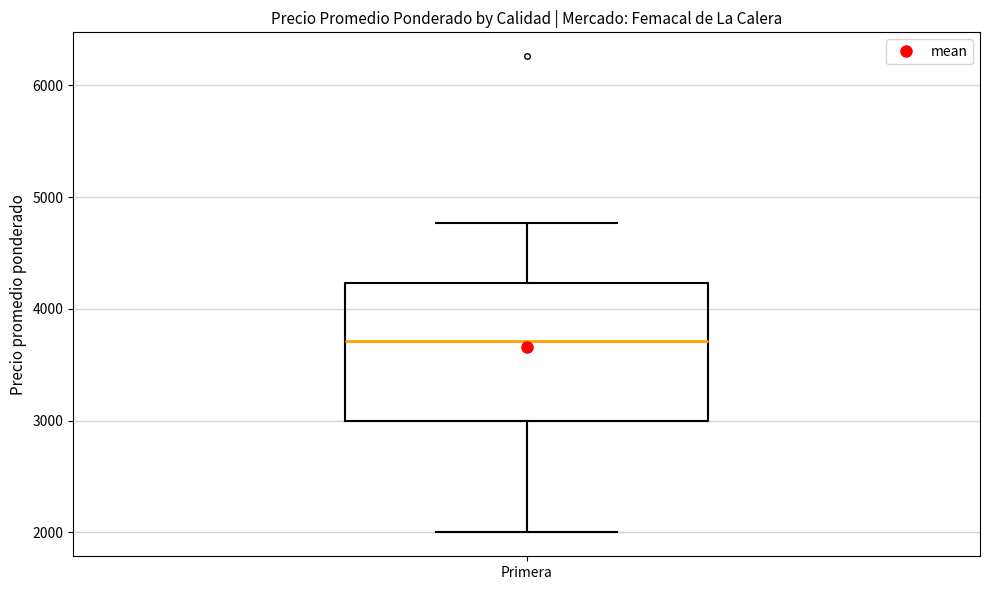

Transcribe this box plot: give where the median line is, the range the box spans, and where the two whiskers end, as read against the y-axis. The values are not printed on the chart, so give them approximately, as read against the axis.

median 3700, box 3000 to 4200, whiskers 2000 to 4800